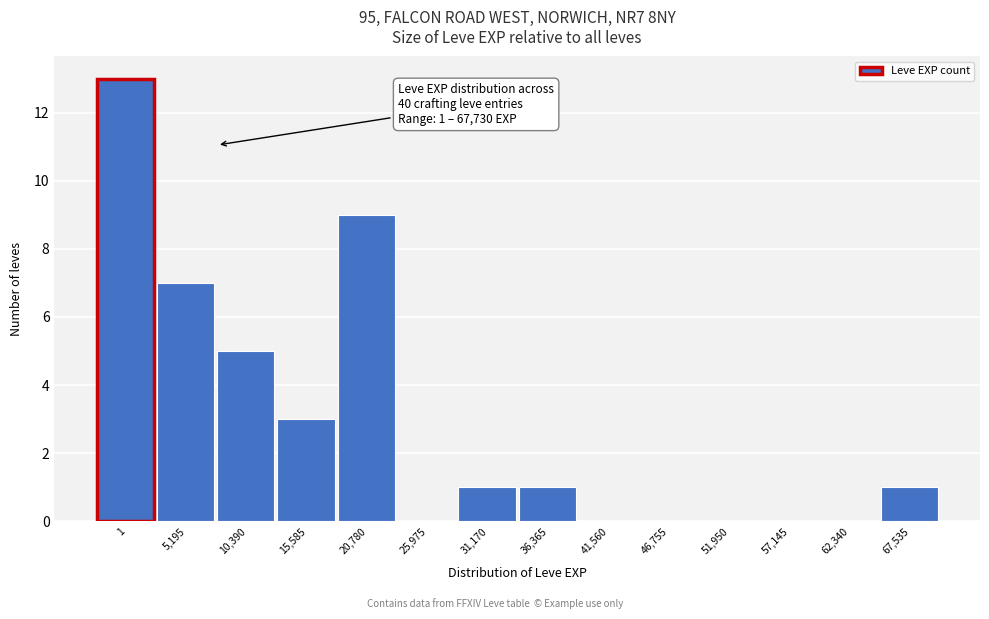

Reading left to right, list all the values displayed in this chart.

1=13	5,195=7	10,390=5	15,585=3	20,780=9	25,975=0	31,170=1	36,365=1	41,560=0	46,755=0	51,950=0	57,145=0	62,340=0	67,535=1